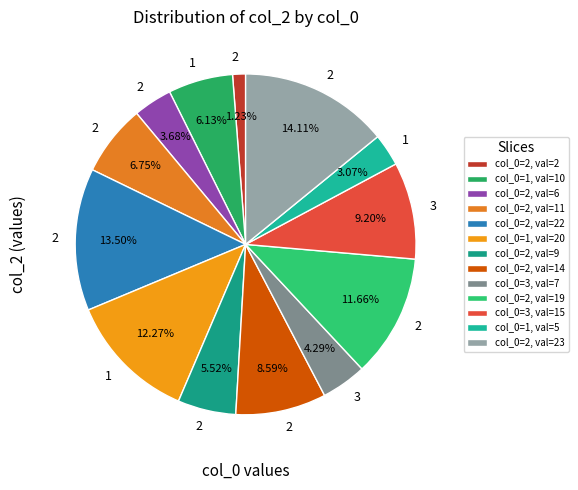

How many segments does this pie chart have?

13